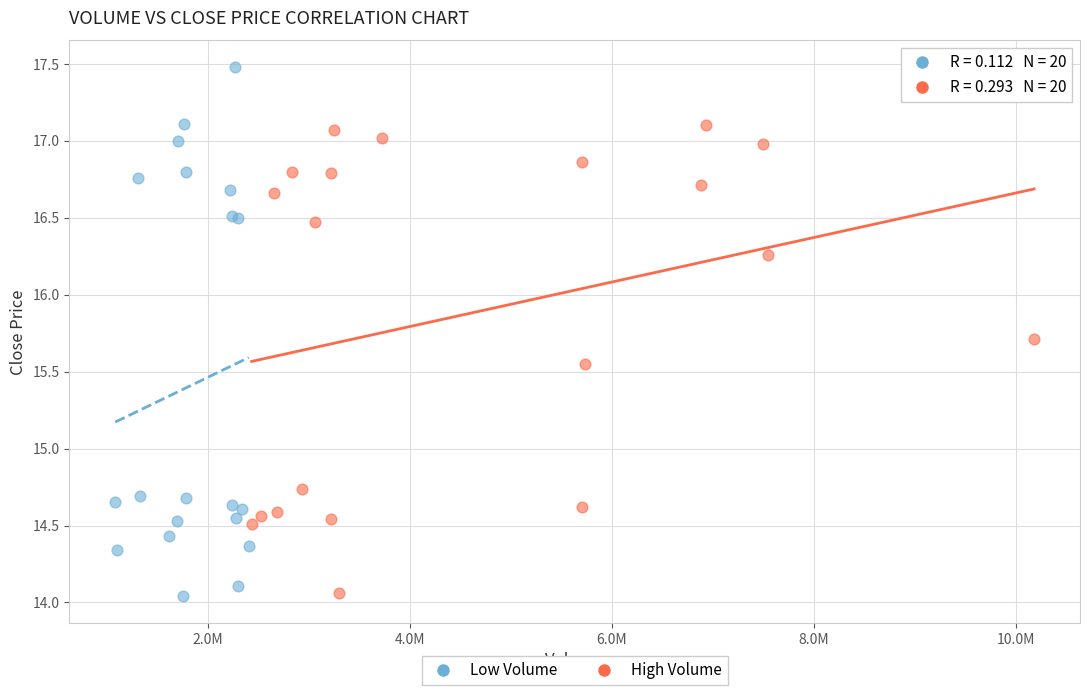

Which series has the largest Y range (max minus min)?

Low Volume